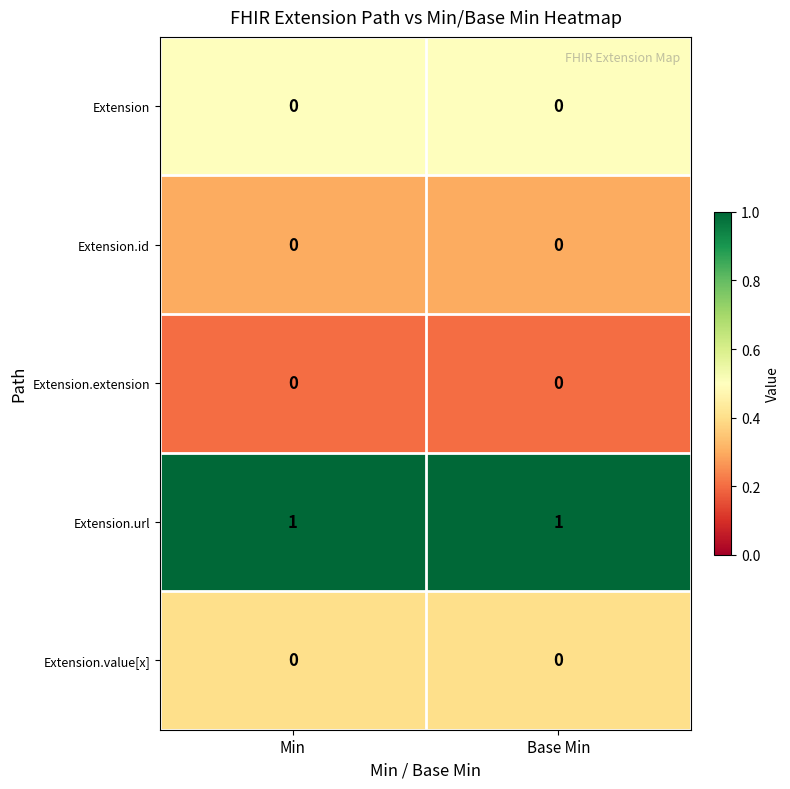

At how many categories does at least one series exceed 0?

2